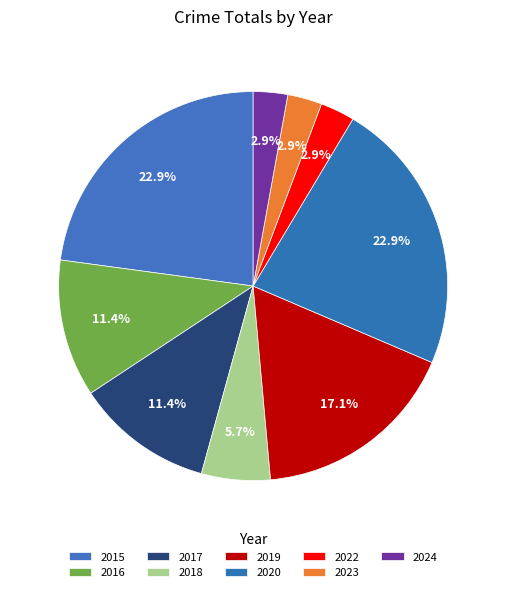

What is the ratio of the value at 2023 to the value at 2024?

1.0